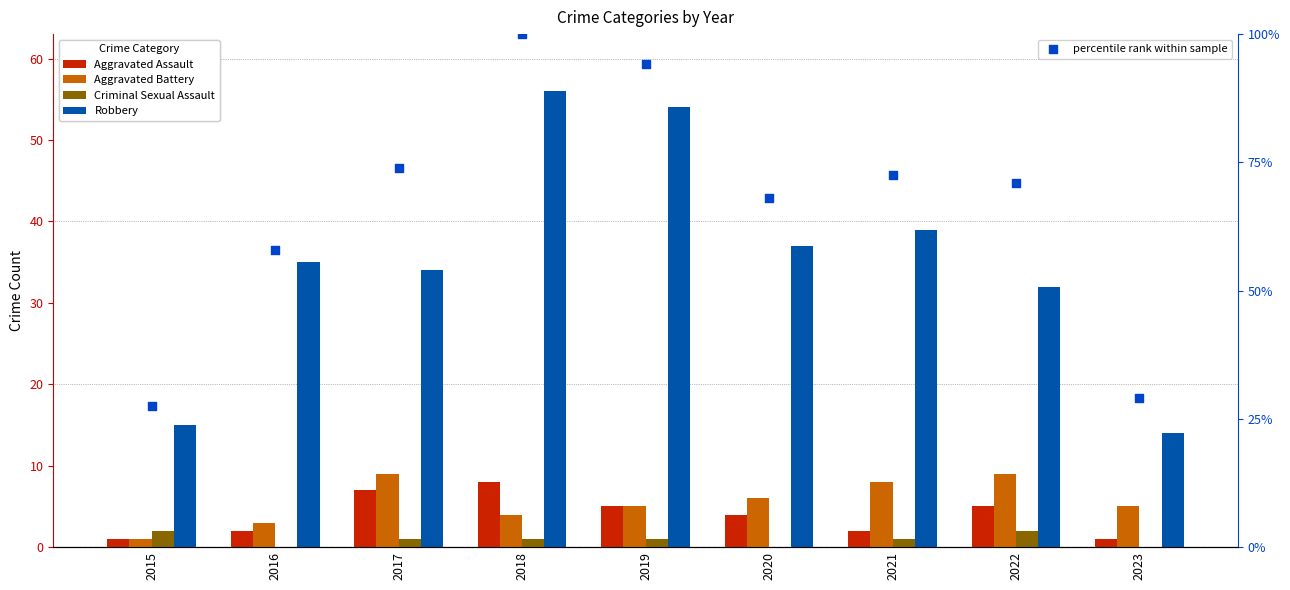

Which series contains the highest Y value?

percentile rank within sample